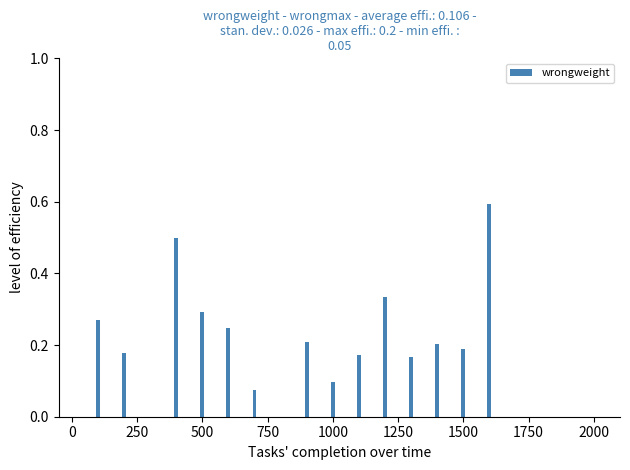

What is the sum of all values?

3.5